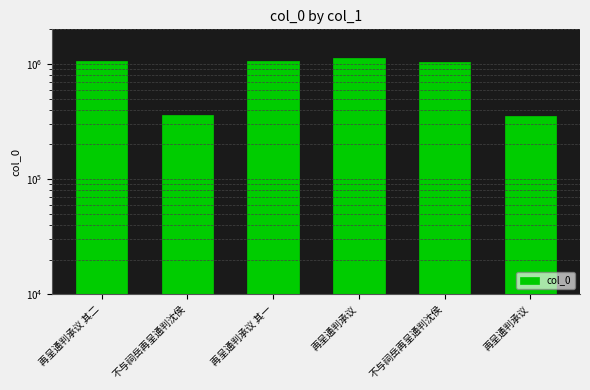

What is the greatest value displayed?

1127493